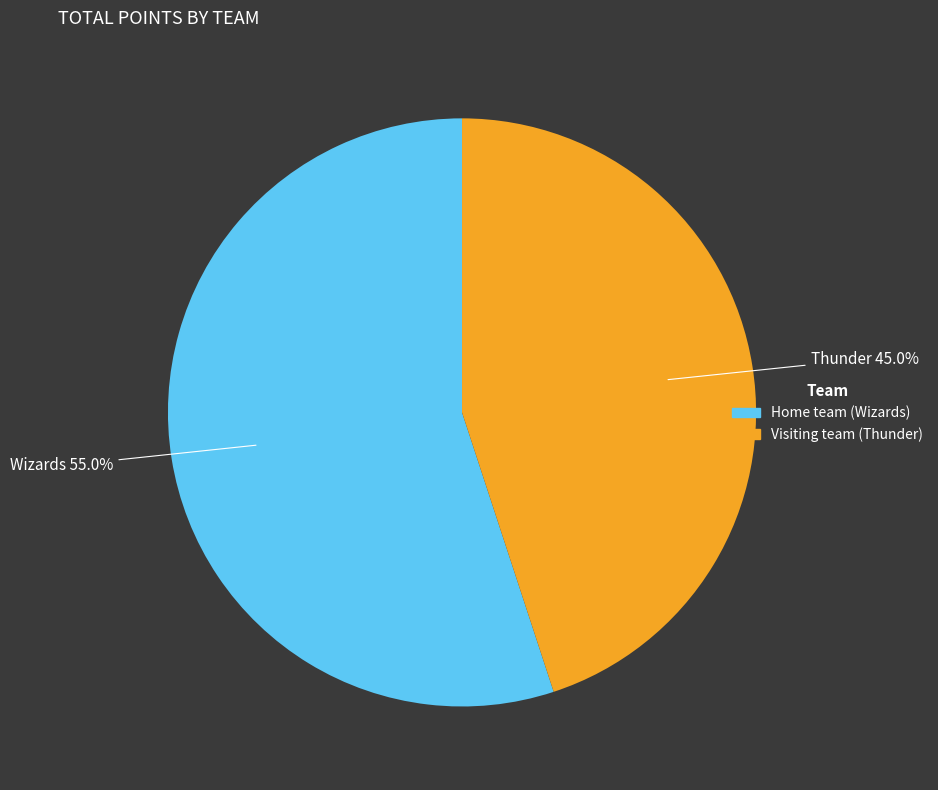

How many slices are in this pie chart?

2